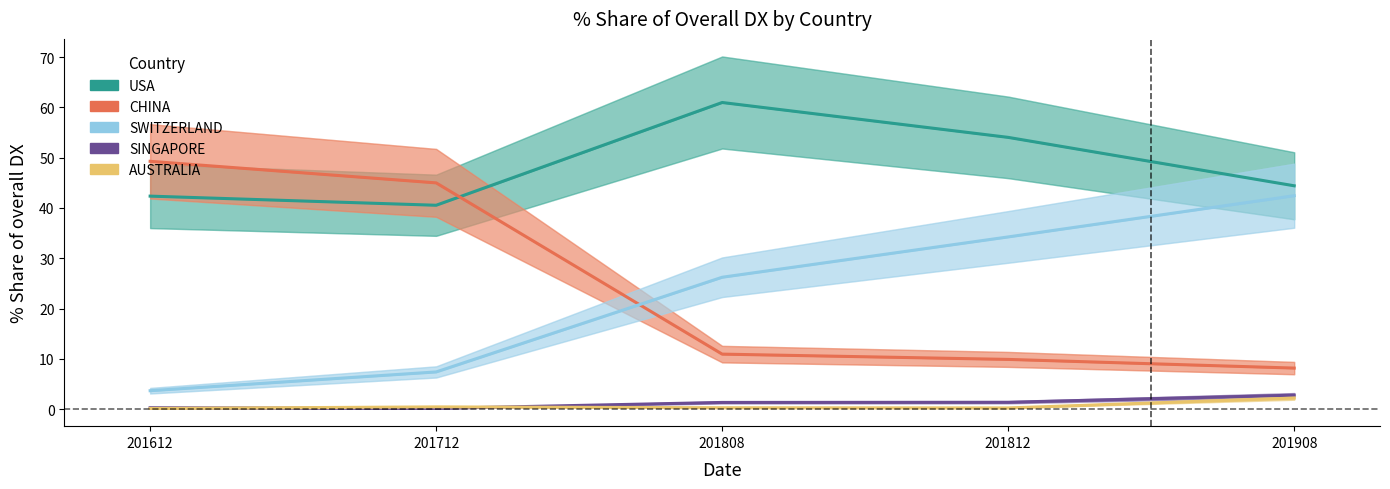

How many values in the SINGAPORE series exceed 1?

3